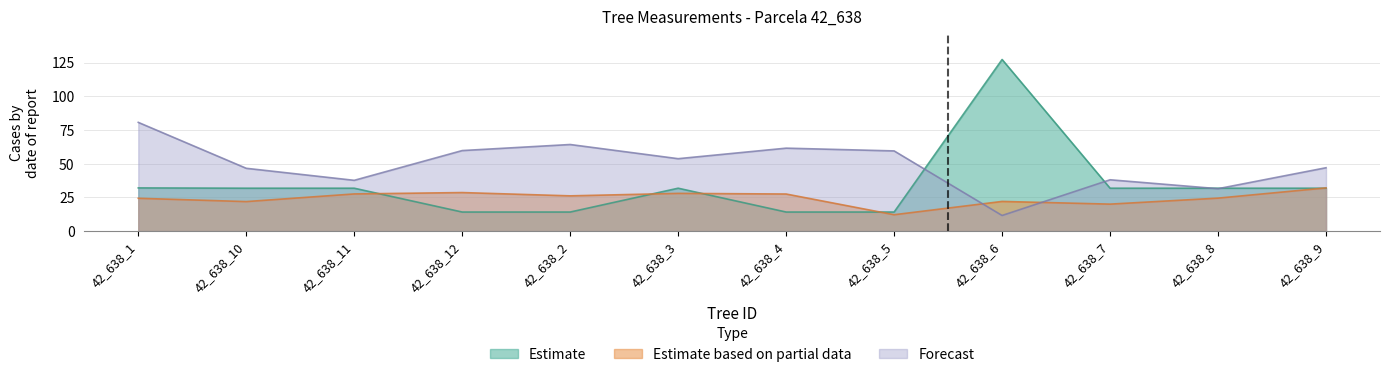

How many data points in h are above 26?

6